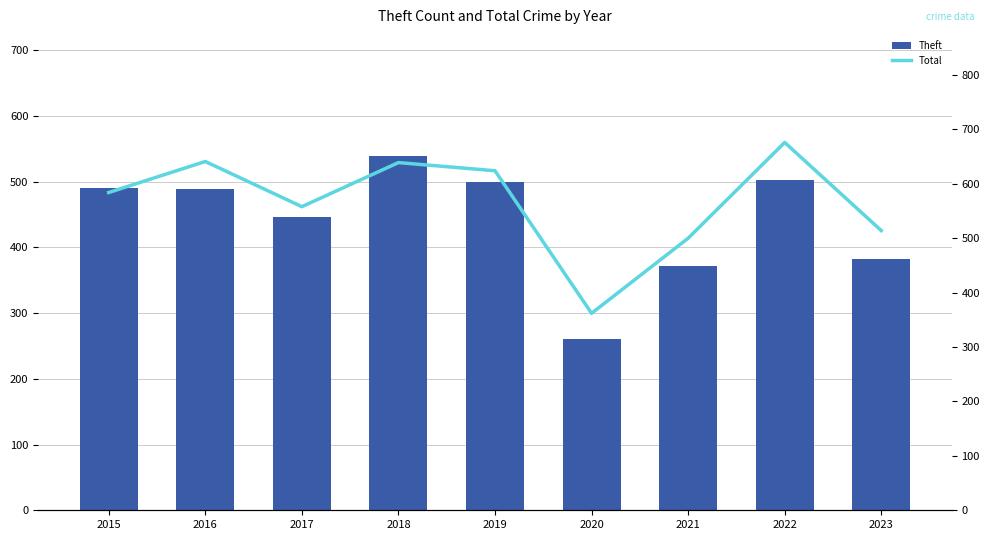

The Total series shows 558 at 2017. True or false?

True